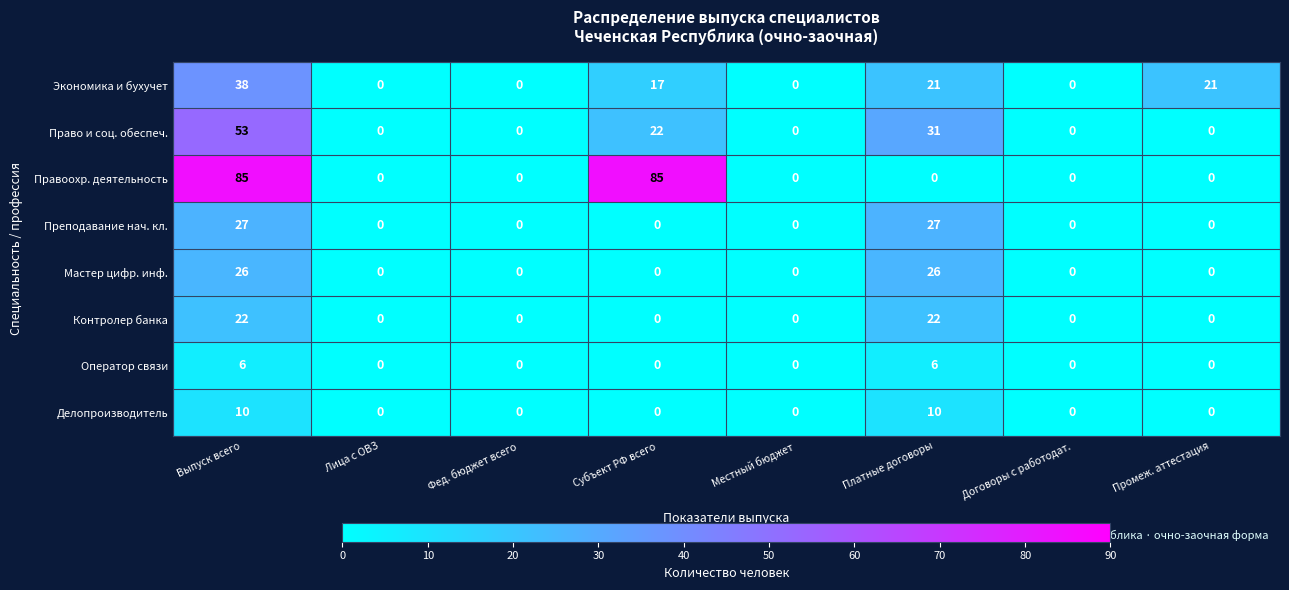

Which series has the largest total across all categories?

Правоохр. деятельность